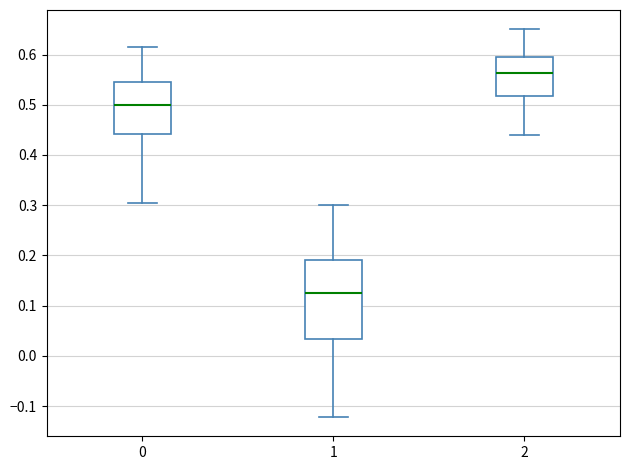

Reading left to right, read every box against the y-axis: the position of its median line, the range the box covers, and the ends of its whiskers. The values are not printed on the chart, so give them approximately, as read against the axis.

0: median 0.50, box 0.44 to 0.55, whiskers 0.31 to 0.62
1: median 0.13, box 0.03 to 0.19, whiskers -0.12 to 0.30
2: median 0.56, box 0.52 to 0.60, whiskers 0.44 to 0.65